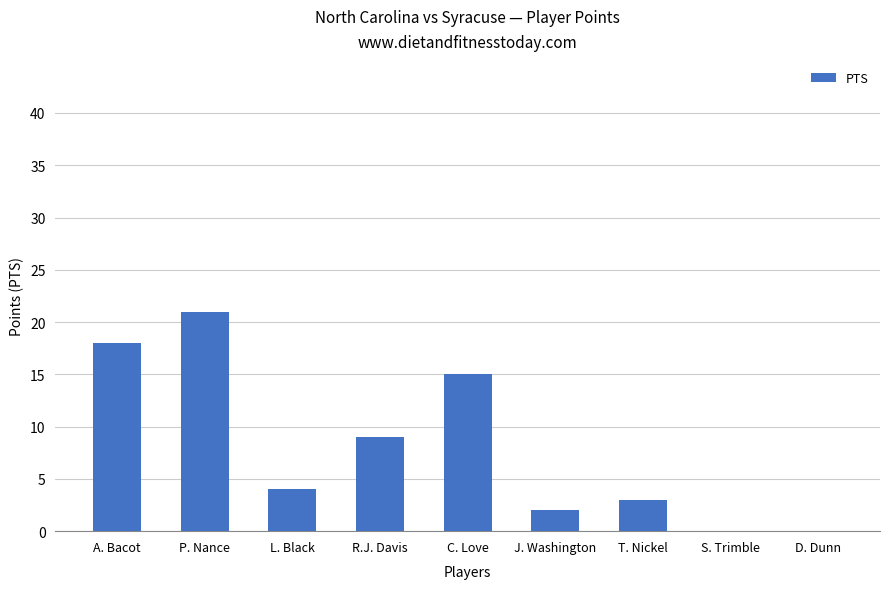

Reading left to right, list all the values displayed in this chart.

A. Bacot=18	P. Nance=21	L. Black=4	R.J. Davis=9	C. Love=15	J. Washington=2	T. Nickel=3	S. Trimble=0	D. Dunn=0